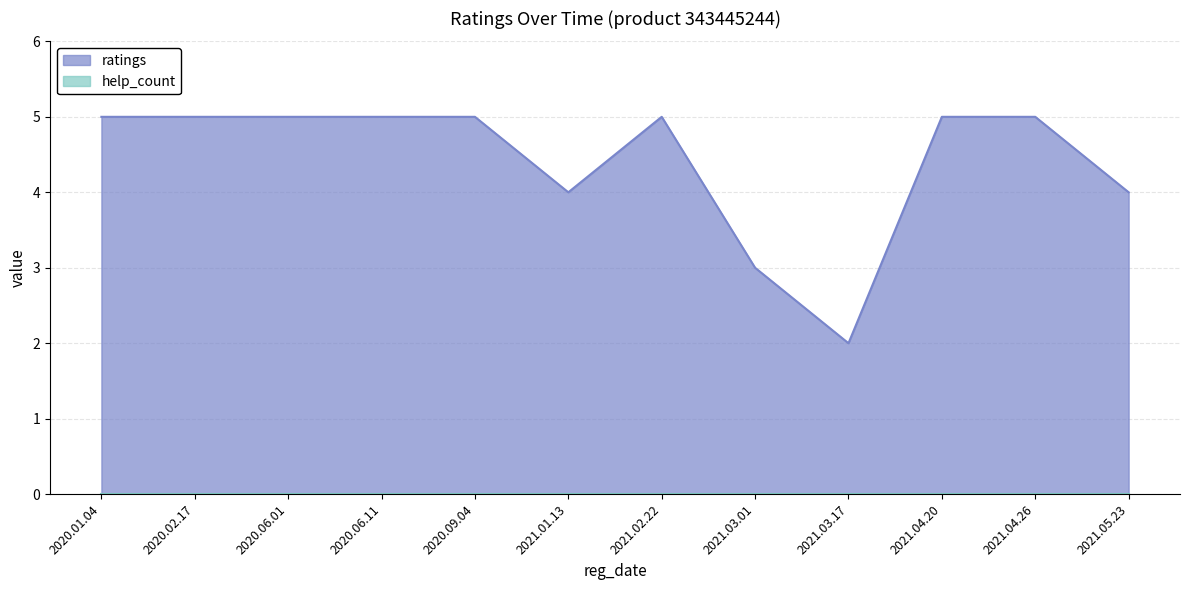

What position from the left is 2020.06.11?

4